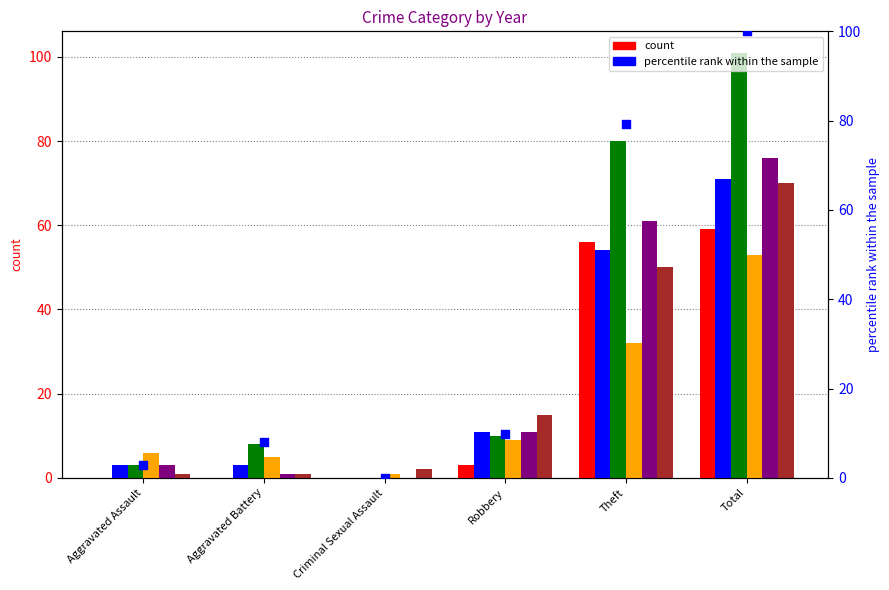

Between Aggravated Battery and Theft, which is larger?

Theft